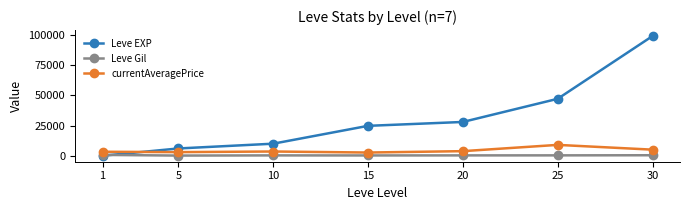

List the series in order of their peak value, highest first.

Leve EXP, currentAveragePrice, Leve Gil